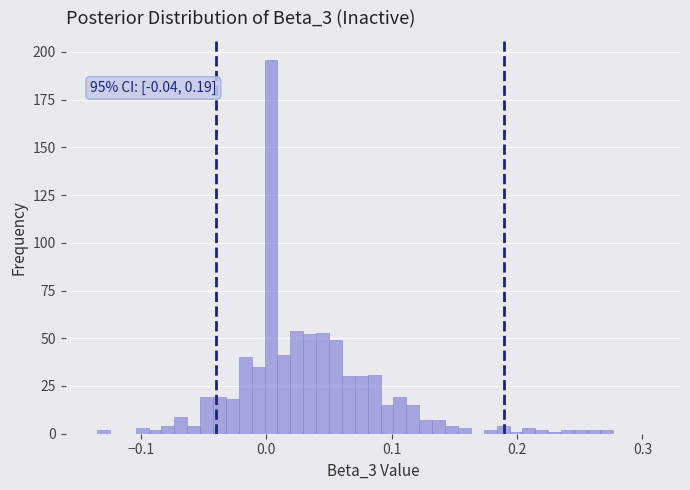

Read against the x-axis, roughly where is the centre of the tallest bar?

0.00